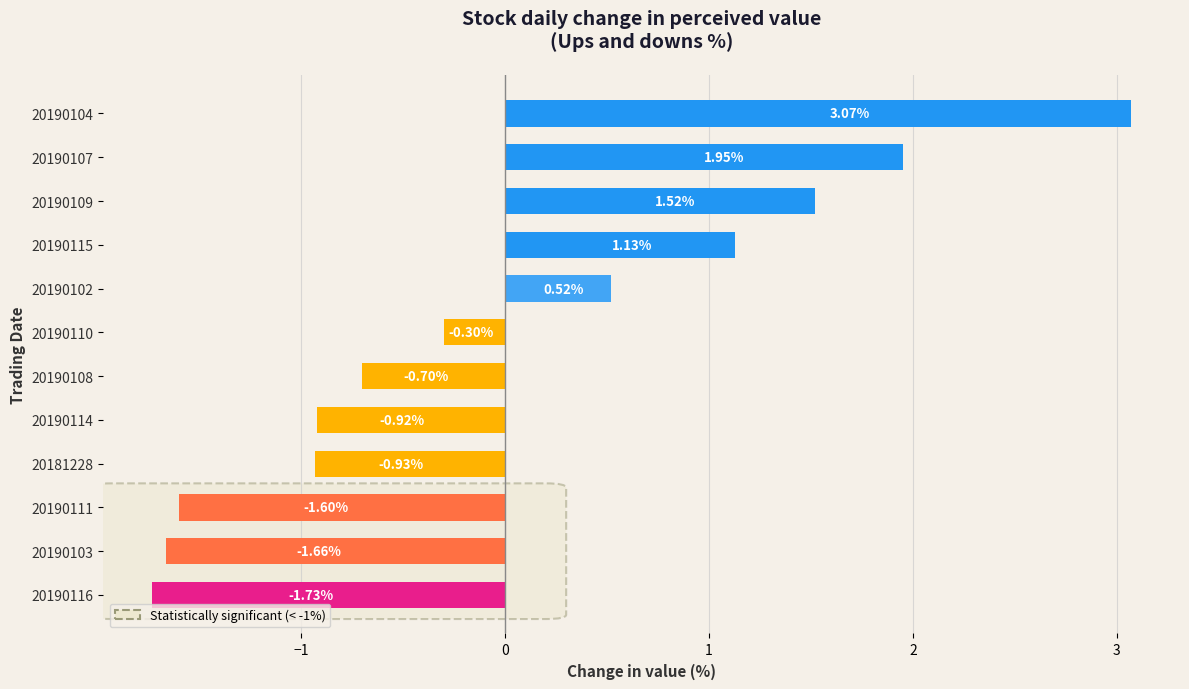

What is the difference between the second highest and minimum values?

3.7